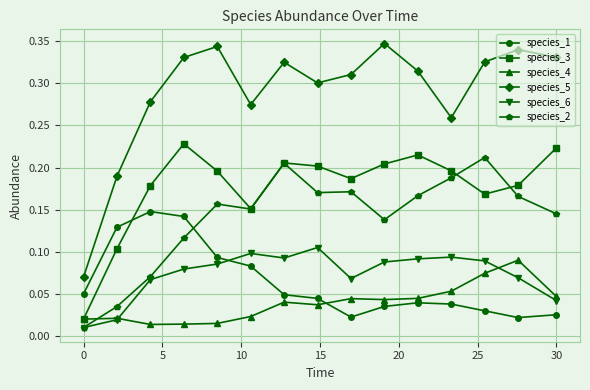

True or false: species_2 and species_5 intersect in this chart.

False